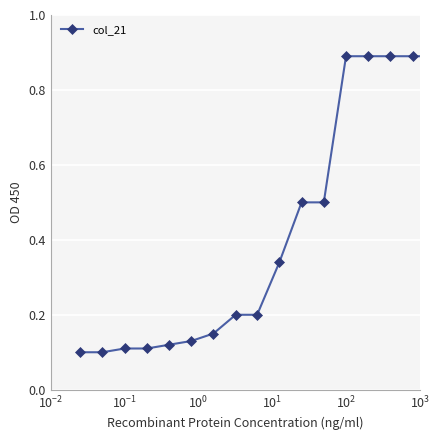

Count the values in the range 0 to 1.

20